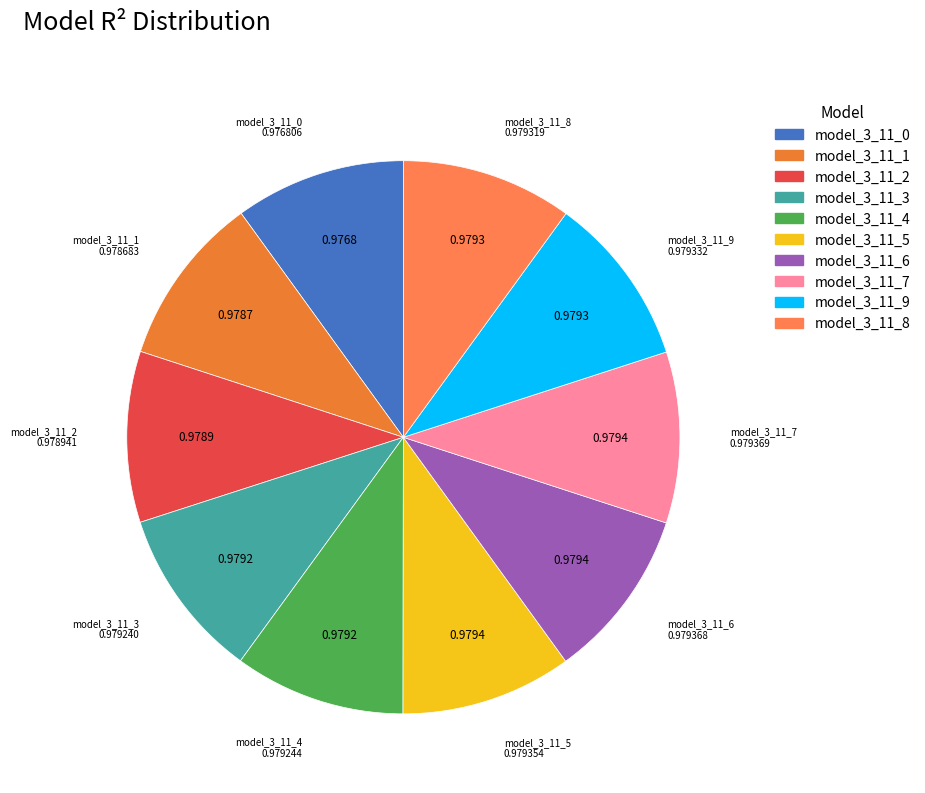

Is the sum of model_3_11_0 and model_3_11_3 greater than half?

No